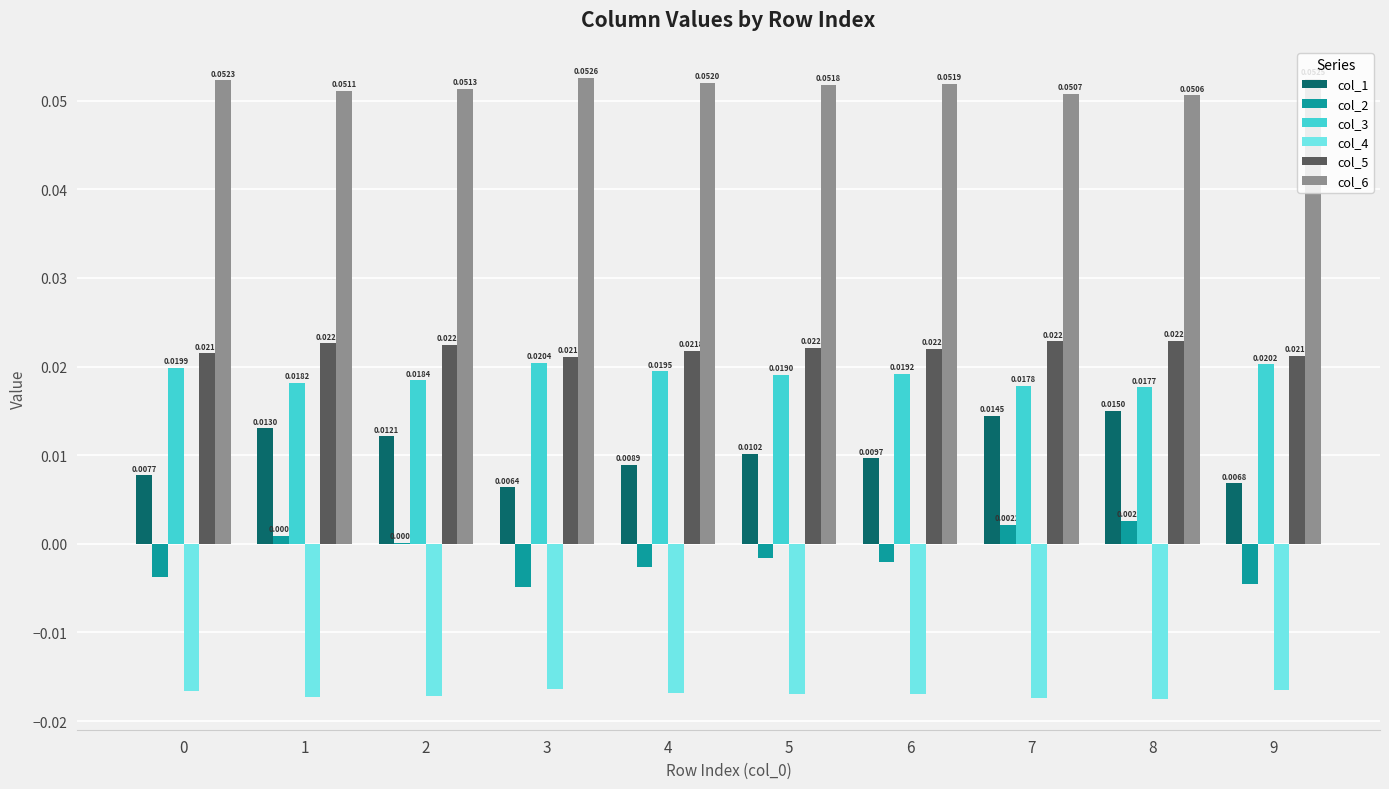

How many data points does each series have?

10